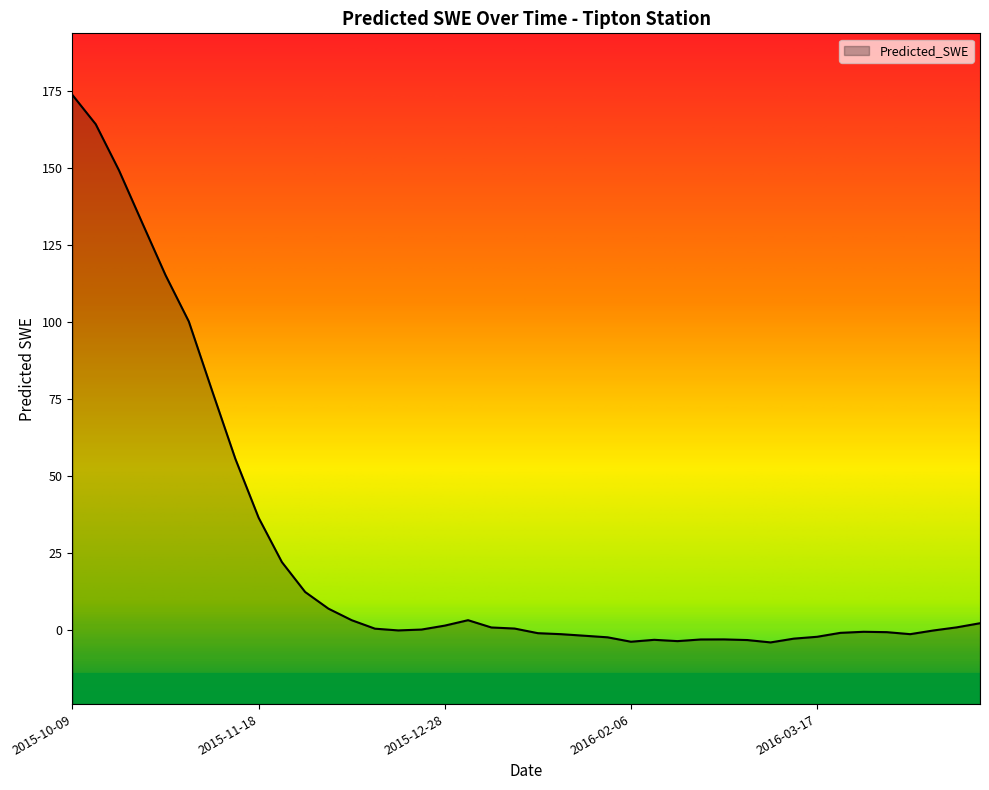

How many points are higher than both their immediate neighbors (excluding endpoints)?

4